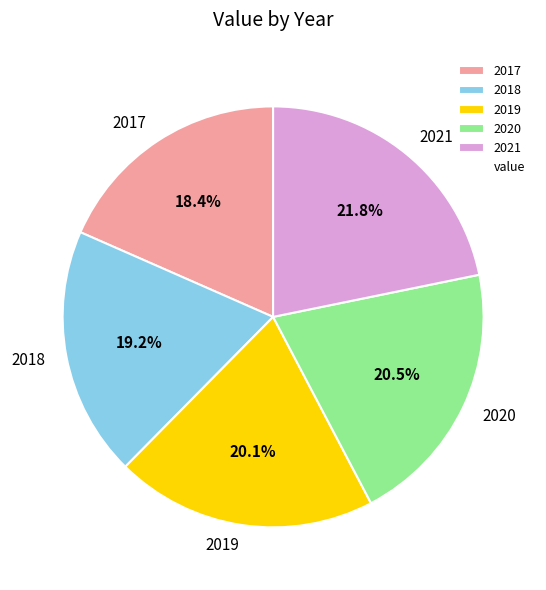

Count the number of slices in the pie.

5